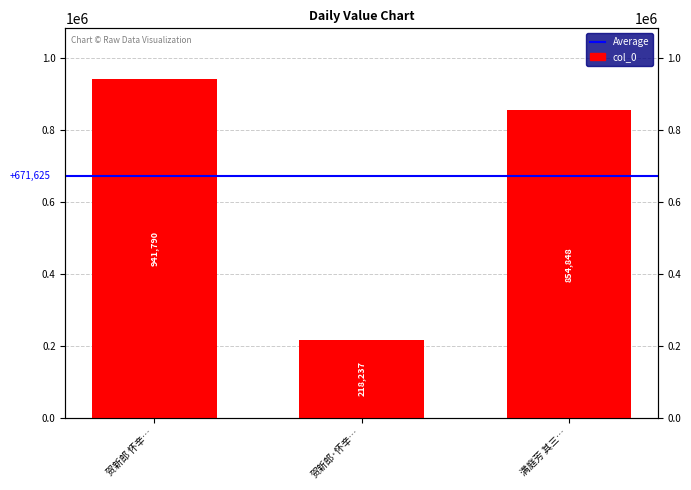

How many values are below 854848?

1